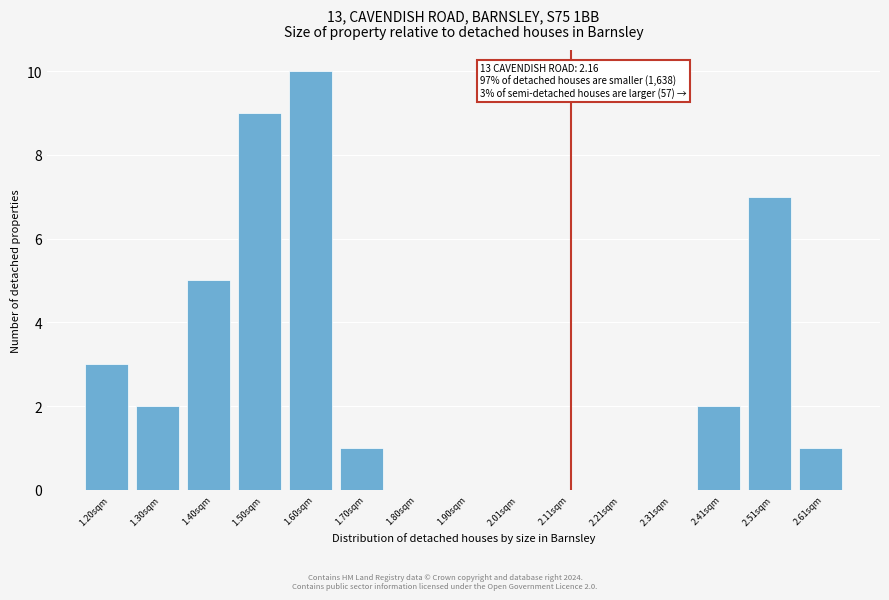

Reading right to left, transcribe all the data shown in this chart.

2.61sqm=1	2.51sqm=7	2.41sqm=2	2.31sqm=0	2.21sqm=0	2.11sqm=0	2.01sqm=0	1.90sqm=0	1.80sqm=0	1.70sqm=1	1.60sqm=10	1.50sqm=9	1.40sqm=5	1.30sqm=2	1.20sqm=3